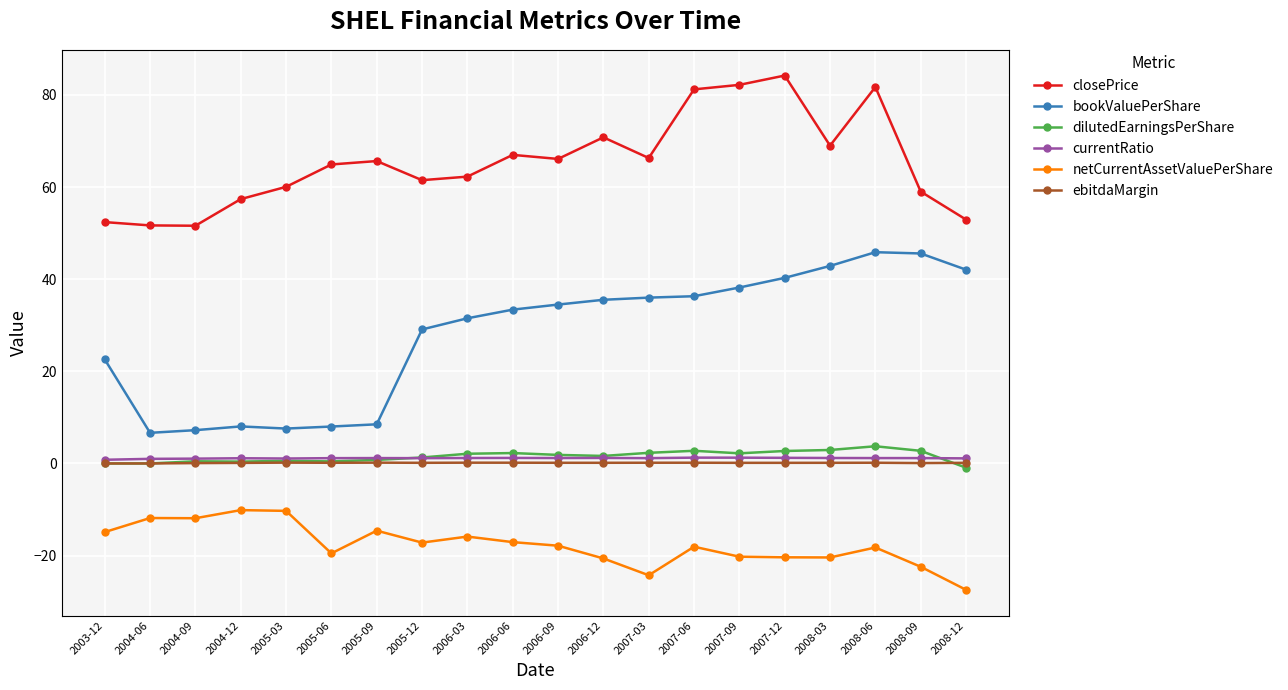

What is the label of the 14th point from the left?

2007-06